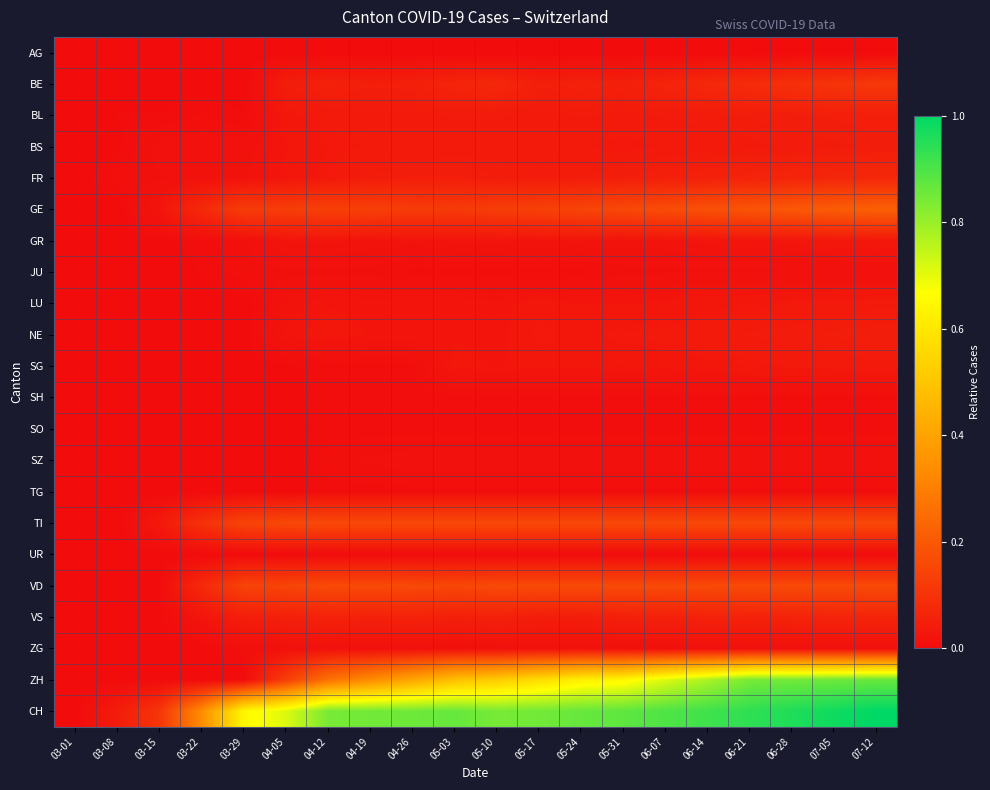

Reading left to right, list all the values displayed in this chart.

AG: 03-01=0.0	03-08=0.0	03-15=0.0	03-22=0.0	03-29=0.0	04-05=0.0	04-12=0.0	04-19=0.0	04-26=0.0	05-03=0.0	05-10=0.0	05-17=0.0	05-24=0.0	05-31=0.0	06-07=0.0	06-14=0.0	06-21=0.0	06-28=0.0	07-05=0.0	07-12=0.0
BE: 03-01=0.0	03-08=0.0	03-15=0.0	03-22=0.0	03-29=0.0	04-05=0.0	04-12=0.1	04-19=0.0	04-26=0.0	05-03=0.1	05-10=0.1	05-17=0.0	05-24=0.1	05-31=0.0	06-07=0.1	06-14=0.1	06-21=0.1	06-28=0.1	07-05=0.1	07-12=0.1
BL: 03-01=0.0	03-08=0.0	03-15=0.0	03-22=0.0	03-29=0.0	04-05=0.0	04-12=0.0	04-19=0.0	04-26=0.0	05-03=0.0	05-10=0.0	05-17=0.0	05-24=0.0	05-31=0.0	06-07=0.0	06-14=0.0	06-21=0.0	06-28=0.0	07-05=0.0	07-12=0.0
BS: 03-01=0.0	03-08=0.0	03-15=0.0	03-22=0.0	03-29=0.0	04-05=0.0	04-12=0.0	04-19=0.0	04-26=0.0	05-03=0.0	05-10=0.0	05-17=0.0	05-24=0.0	05-31=0.0	06-07=0.0	06-14=0.0	06-21=0.0	06-28=0.0	07-05=0.0	07-12=0.0
FR: 03-01=0.0	03-08=0.0	03-15=0.0	03-22=0.0	03-29=0.0	04-05=0.0	04-12=0.0	04-19=0.0	04-26=0.0	05-03=0.0	05-10=0.0	05-17=0.0	05-24=0.0	05-31=0.0	06-07=0.1	06-14=0.1	06-21=0.1	06-28=0.1	07-05=0.1	07-12=0.1
GE: 03-01=0.0	03-08=0.0	03-15=0.0	03-22=0.1	03-29=0.1	04-05=0.1	04-12=0.1	04-19=0.1	04-26=0.1	05-03=0.1	05-10=0.1	05-17=0.1	05-24=0.1	05-31=0.2	06-07=0.2	06-14=0.2	06-21=0.2	06-28=0.2	07-05=0.2	07-12=0.2
GR: 03-01=0.0	03-08=0.0	03-15=0.0	03-22=0.0	03-29=0.0	04-05=0.0	04-12=0.0	04-19=0.0	04-26=0.0	05-03=0.0	05-10=0.0	05-17=0.0	05-24=0.0	05-31=0.0	06-07=0.0	06-14=0.0	06-21=0.0	06-28=0.0	07-05=0.0	07-12=0.0
JU: 03-01=0.0	03-08=0.0	03-15=0.0	03-22=0.0	03-29=0.0	04-05=0.0	04-12=0.0	04-19=0.0	04-26=0.0	05-03=0.0	05-10=0.0	05-17=0.0	05-24=0.0	05-31=0.0	06-07=0.0	06-14=0.0	06-21=0.0	06-28=0.0	07-05=0.0	07-12=0.0
LU: 03-01=0.0	03-08=0.0	03-15=0.0	03-22=0.0	03-29=0.0	04-05=0.0	04-12=0.0	04-19=0.0	04-26=0.0	05-03=0.0	05-10=0.0	05-17=0.0	05-24=0.0	05-31=0.0	06-07=0.0	06-14=0.0	06-21=0.0	06-28=0.0	07-05=0.0	07-12=0.0
NE: 03-01=0.0	03-08=0.0	03-15=0.0	03-22=0.0	03-29=0.0	04-05=0.0	04-12=0.0	04-19=0.0	04-26=0.0	05-03=0.0	05-10=0.0	05-17=0.0	05-24=0.0	05-31=0.0	06-07=0.0	06-14=0.0	06-21=0.0	06-28=0.0	07-05=0.0	07-12=0.0
SG: 03-01=0.0	03-08=0.0	03-15=0.0	03-22=0.0	03-29=0.0	04-05=0.0	04-12=0.0	04-19=0.0	04-26=0.0	05-03=0.0	05-10=0.0	05-17=0.0	05-24=0.0	05-31=0.0	06-07=0.0	06-14=0.0	06-21=0.0	06-28=0.0	07-05=0.0	07-12=0.0
SH: 03-01=0.0	03-08=0.0	03-15=0.0	03-22=0.0	03-29=0.0	04-05=0.0	04-12=0.0	04-19=0.0	04-26=0.0	05-03=0.0	05-10=0.0	05-17=0.0	05-24=0.0	05-31=0.0	06-07=0.0	06-14=0.0	06-21=0.0	06-28=0.0	07-05=0.0	07-12=0.0
SO: 03-01=0.0	03-08=0.0	03-15=0.0	03-22=0.0	03-29=0.0	04-05=0.0	04-12=0.0	04-19=0.0	04-26=0.0	05-03=0.0	05-10=0.0	05-17=0.0	05-24=0.0	05-31=0.0	06-07=0.0	06-14=0.0	06-21=0.0	06-28=0.0	07-05=0.0	07-12=0.0
SZ: 03-01=0.0	03-08=0.0	03-15=0.0	03-22=0.0	03-29=0.0	04-05=0.0	04-12=0.0	04-19=0.0	04-26=0.0	05-03=0.0	05-10=0.0	05-17=0.0	05-24=0.0	05-31=0.0	06-07=0.0	06-14=0.0	06-21=0.0	06-28=0.0	07-05=0.0	07-12=0.0
TG: 03-01=0.0	03-08=0.0	03-15=0.0	03-22=0.0	03-29=0.0	04-05=0.0	04-12=0.0	04-19=0.0	04-26=0.0	05-03=0.0	05-10=0.0	05-17=0.0	05-24=0.0	05-31=0.0	06-07=0.0	06-14=0.0	06-21=0.0	06-28=0.0	07-05=0.0	07-12=0.0
TI: 03-01=0.0	03-08=0.0	03-15=0.0	03-22=0.1	03-29=0.1	04-05=0.2	04-12=0.2	04-19=0.2	04-26=0.2	05-03=0.2	05-10=0.2	05-17=0.2	05-24=0.2	05-31=0.2	06-07=0.2	06-14=0.2	06-21=0.2	06-28=0.2	07-05=0.2	07-12=0.2
UR: 03-01=0.0	03-08=0.0	03-15=0.0	03-22=0.0	03-29=0.0	04-05=0.0	04-12=0.0	04-19=0.0	04-26=0.0	05-03=0.0	05-10=0.0	05-17=0.0	05-24=0.0	05-31=0.0	06-07=0.0	06-14=0.0	06-21=0.0	06-28=0.0	07-05=0.0	07-12=0.0
VD: 03-01=0.0	03-08=0.0	03-15=0.0	03-22=0.1	03-29=0.1	04-05=0.1	04-12=0.2	04-19=0.2	04-26=0.2	05-03=0.2	05-10=0.2	05-17=0.2	05-24=0.2	05-31=0.2	06-07=0.2	06-14=0.2	06-21=0.2	06-28=0.2	07-05=0.2	07-12=0.2
VS: 03-01=0.0	03-08=0.0	03-15=0.0	03-22=0.0	03-29=0.0	04-05=0.1	04-12=0.1	04-19=0.1	04-26=0.1	05-03=0.0	05-10=0.1	05-17=0.0	05-24=0.0	05-31=0.1	06-07=0.1	06-14=0.1	06-21=0.1	06-28=0.1	07-05=0.1	07-12=0.1
ZG: 03-01=0.0	03-08=0.0	03-15=0.0	03-22=0.0	03-29=0.0	04-05=0.0	04-12=0.0	04-19=0.0	04-26=0.0	05-03=0.0	05-10=0.0	05-17=0.0	05-24=0.0	05-31=0.0	06-07=0.0	06-14=0.0	06-21=0.0	06-28=0.0	07-05=0.0	07-12=0.0
ZH: 03-01=0.0	03-08=0.0	03-15=0.0	03-22=0.0	03-29=0.0	04-05=0.1	04-12=0.3	04-19=0.3	04-26=0.4	05-03=0.5	05-10=0.5	05-17=0.6	05-24=0.6	05-31=0.6	06-07=0.7	06-14=0.8	06-21=0.8	06-28=0.8	07-05=0.9	07-12=0.9
CH: 03-01=0.0	03-08=0.0	03-15=0.1	03-22=0.3	03-29=0.6	04-05=0.7	04-12=0.8	04-19=0.8	04-26=0.9	05-03=0.9	05-10=0.8	05-17=0.8	05-24=0.9	05-31=0.9	06-07=0.9	06-14=0.9	06-21=0.9	06-28=1.0	07-05=1.0	07-12=1.0